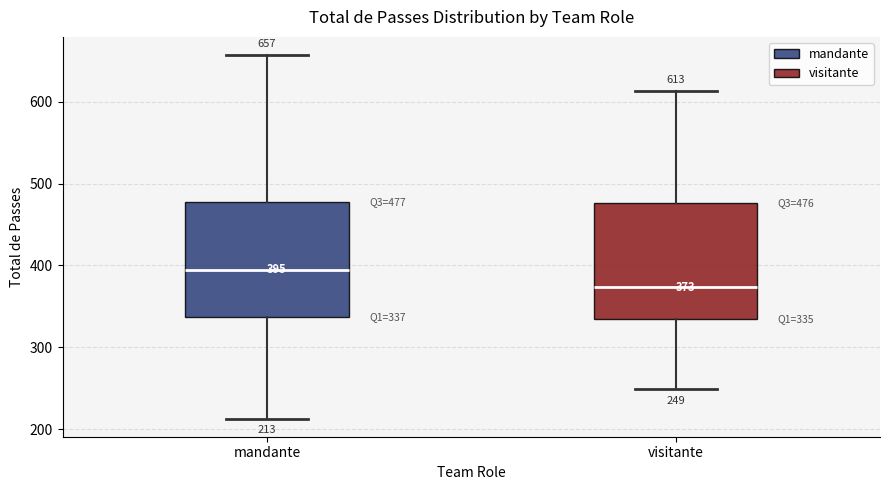

Which box has the highest median line?

mandante